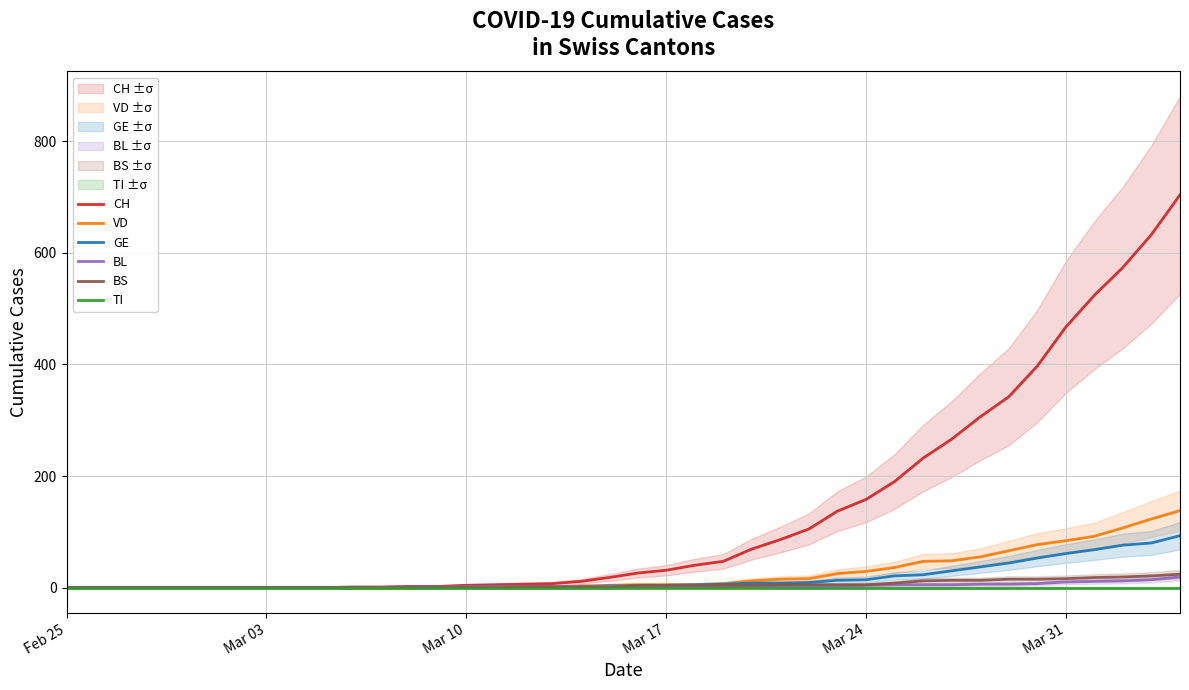

What is the difference between the maximum and minimum values in the BL series?

19